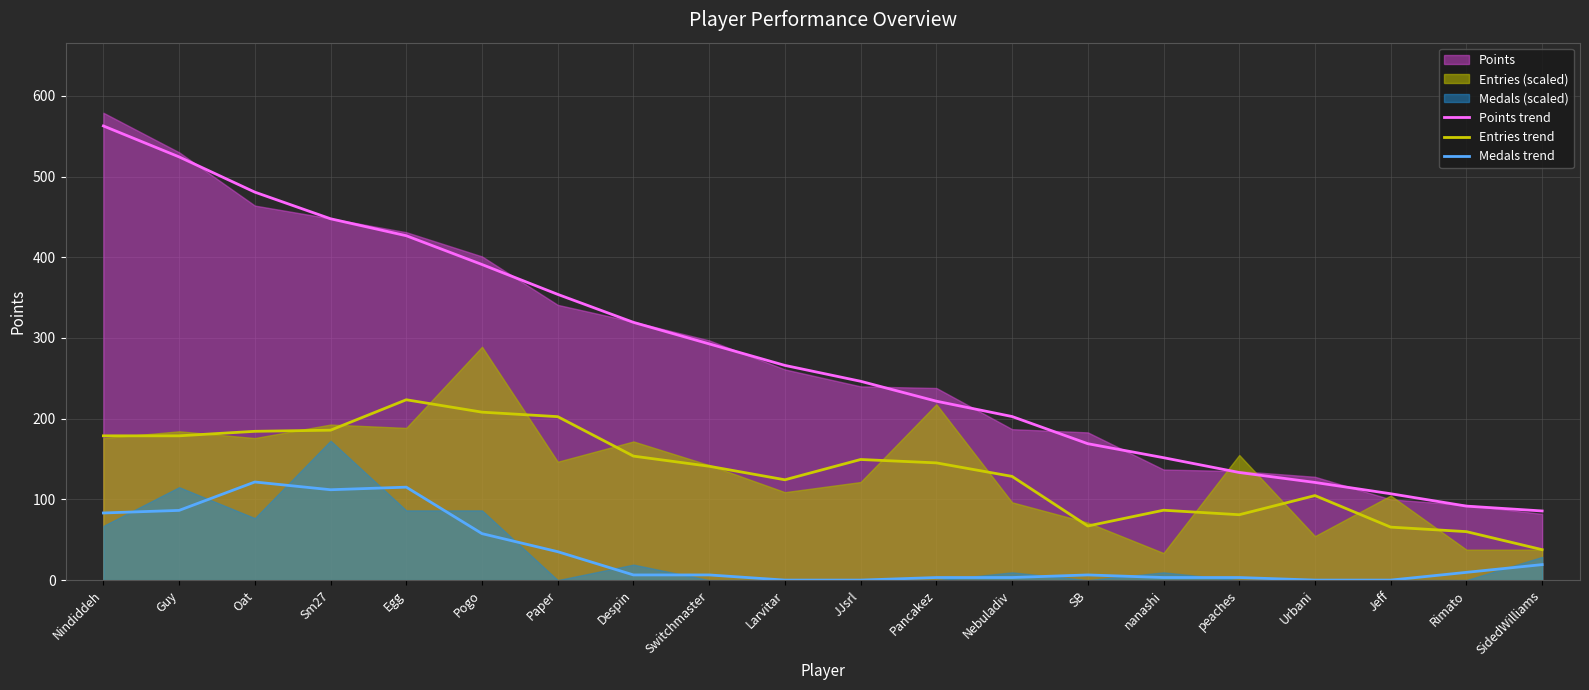

At JJsrl, list the series in order from largest to smallest.

Points trend, Entries trend, Medals trend